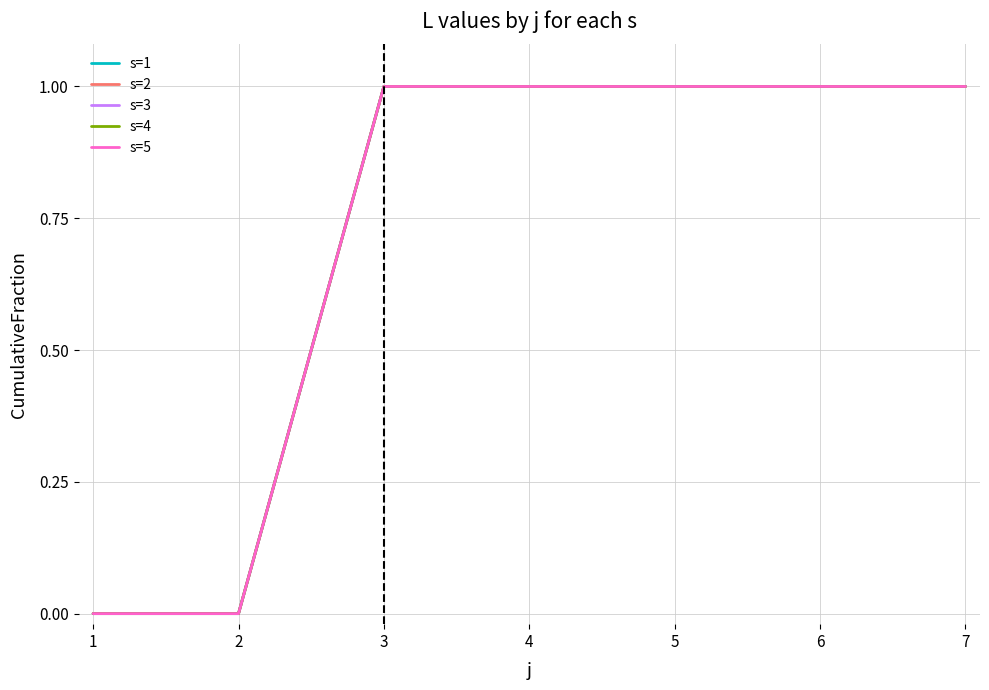

True or false: s=1 and s=2 intersect in this chart.

False